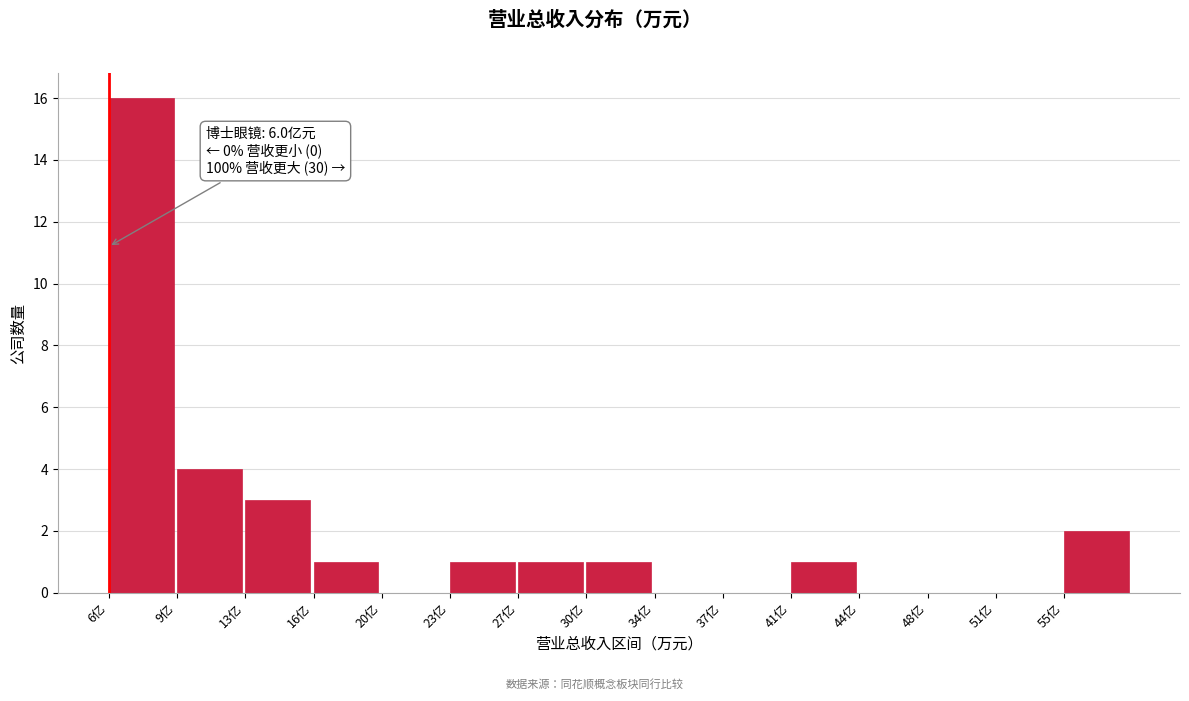

Reading left to right, list all the values displayed in this chart.

6亿=16	9亿=4	13亿=3	16亿=1	20亿=0	23亿=1	27亿=1	30亿=1	34亿=0	37亿=0	41亿=1	44亿=0	48亿=0	51亿=0	55亿=2